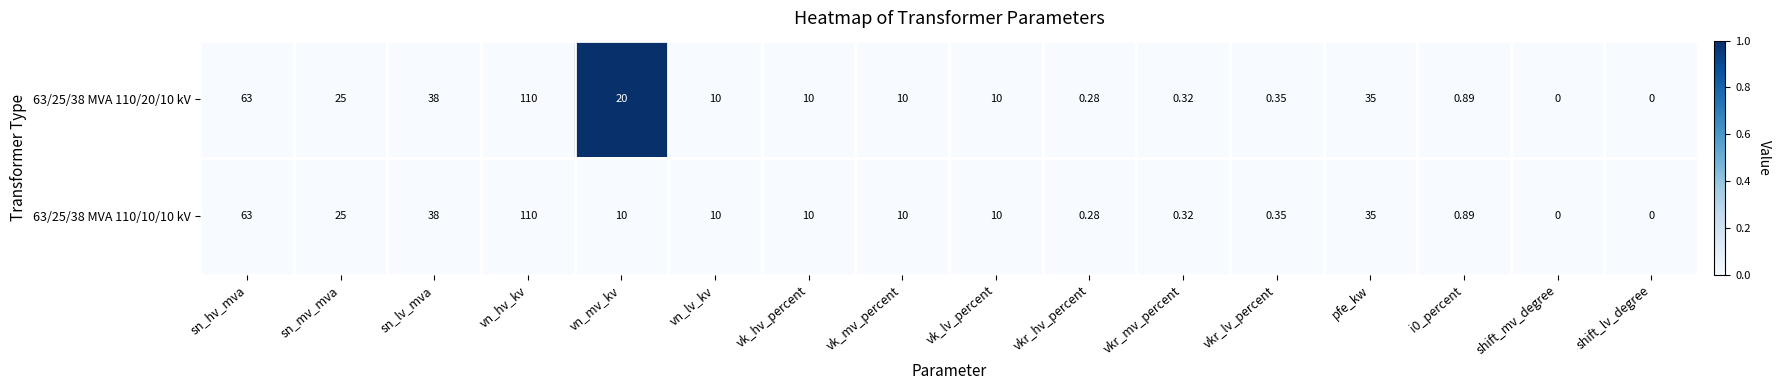

Is the value of 63/25/38 MVA 110/10/10 kV at pfe_kw greater than the value of 63/25/38 MVA 110/20/10 kV at vn_mv_kv?

Yes